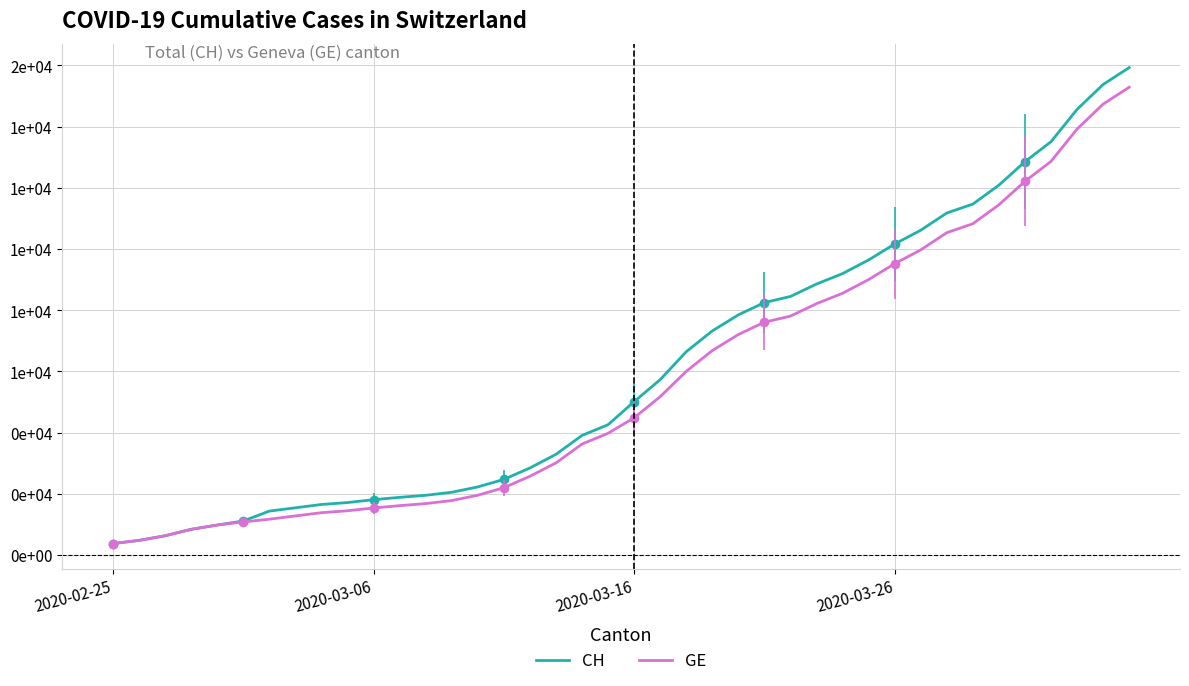

Reading right to left, what are all the values shown in this chart?

CH: 15926	15375	14561	13505	12852	12086	11467	11175	10613	10162	9642	9196	8855	8449	8249	7847	7323	6644	5731	5012	4259	3908	3291	2845	2472	2226	2051	1952	1885	1809	1715	1652	1544	1436	1113	981	840	630	479	375
GE: 15284	14733	13919	12863	12210	11444	10825	10533	9971	9520	9000	8554	8213	7807	7607	7205	6681	6002	5174	4485	3978	3627	3010	2574	2201	1955	1780	1681	1614	1538	1447	1384	1278	1171	1083	981	840	630	479	375